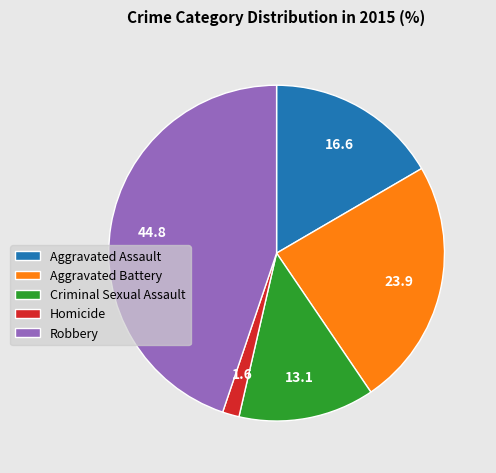

Rank the categories by value from lowest to highest.

Homicide, Criminal Sexual Assault, Aggravated Assault, Aggravated Battery, Robbery